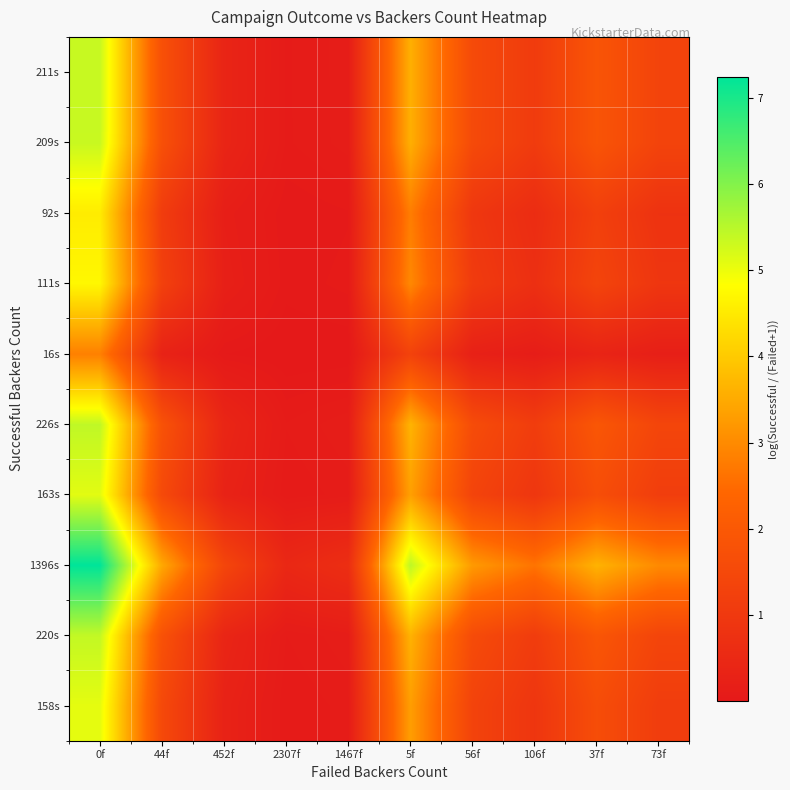

At 73f, list the series in order from largest to smallest.

1396s, 226s, 220s, 211s, 209s, 163s, 158s, 111s, 92s, 16s